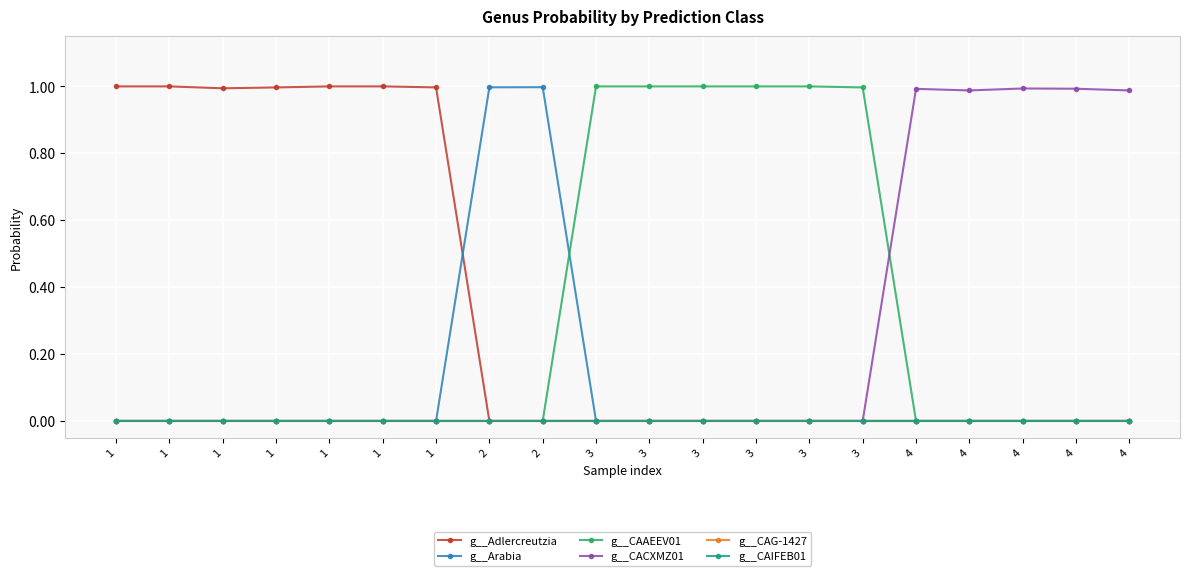

How many interior local peaks does the g__CAAEEV01 series have?

6